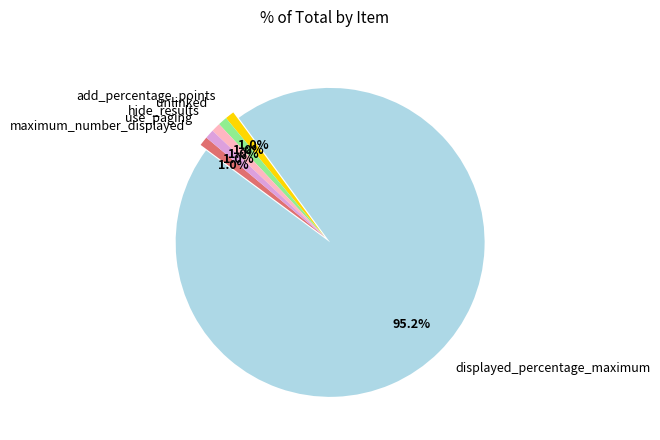

True or false: maximum_number_displayed accounts for 7% of the total.

False